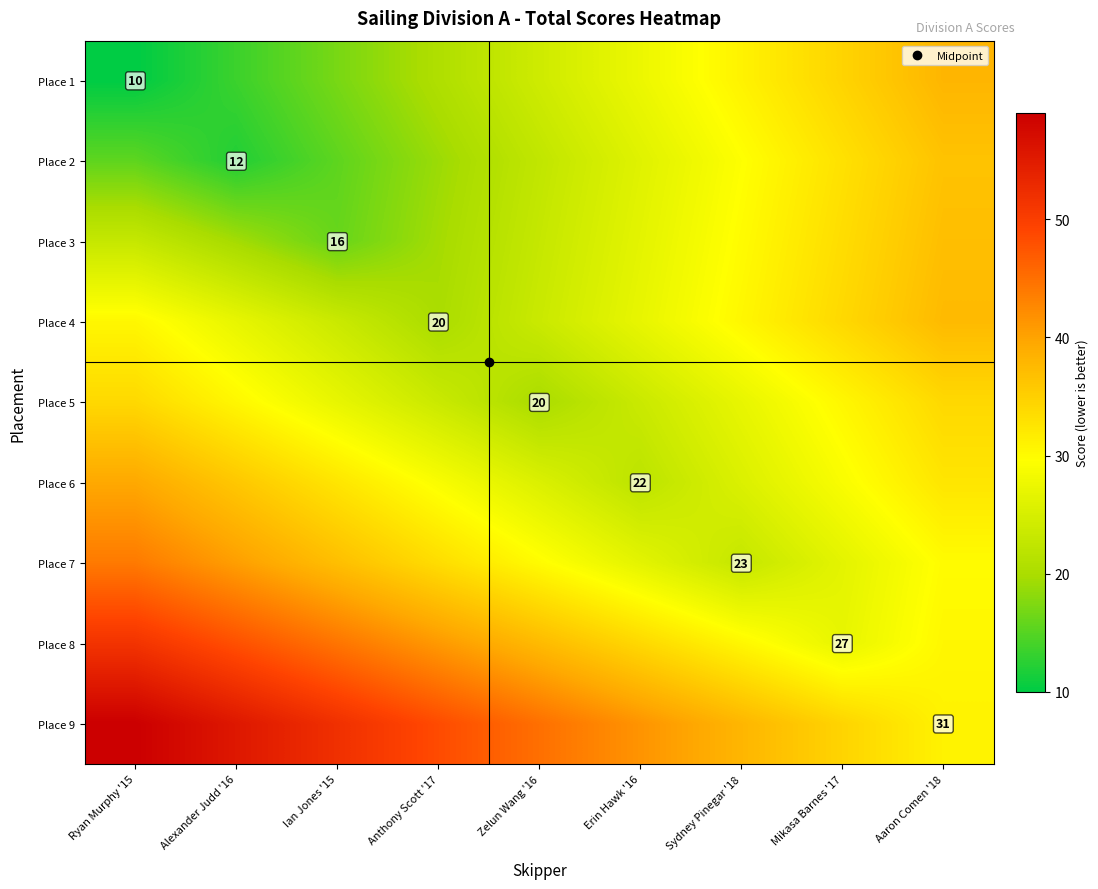

Rank the categories by Place 4 value from lowest to highest.

Anthony Scott '17, Ian Jones '15, Zelun Wang '16, Alexander Judd '16, Erin Hawk '16, Ryan Murphy '15, Sydney Pinegar '18, Mikasa Barnes '17, Aaron Comen '18